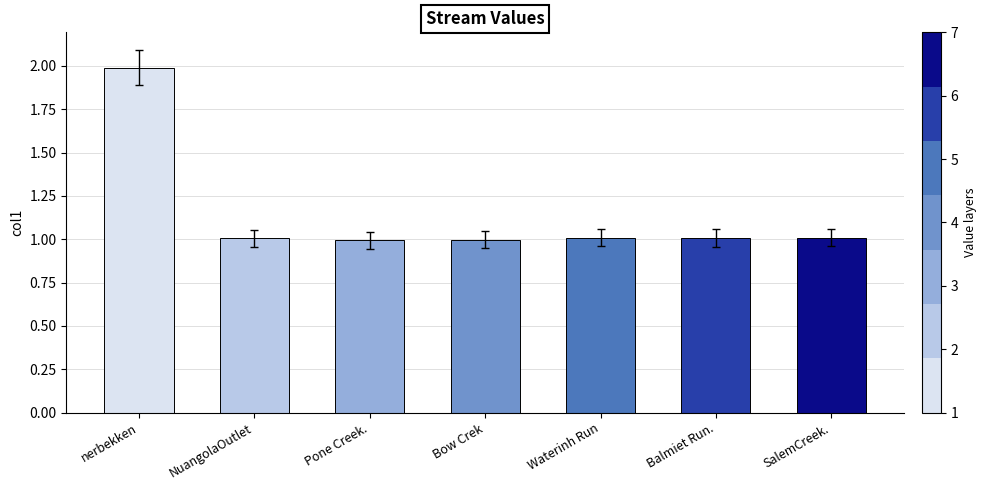

What is the average value?

1.1